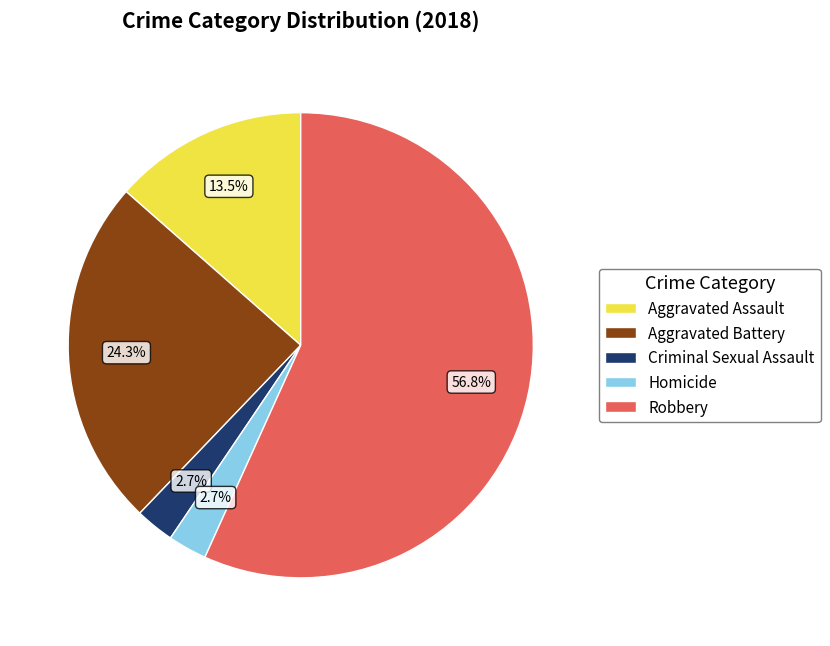

To the nearest percent, what percentage of the pie is Aggravated Battery?

24%